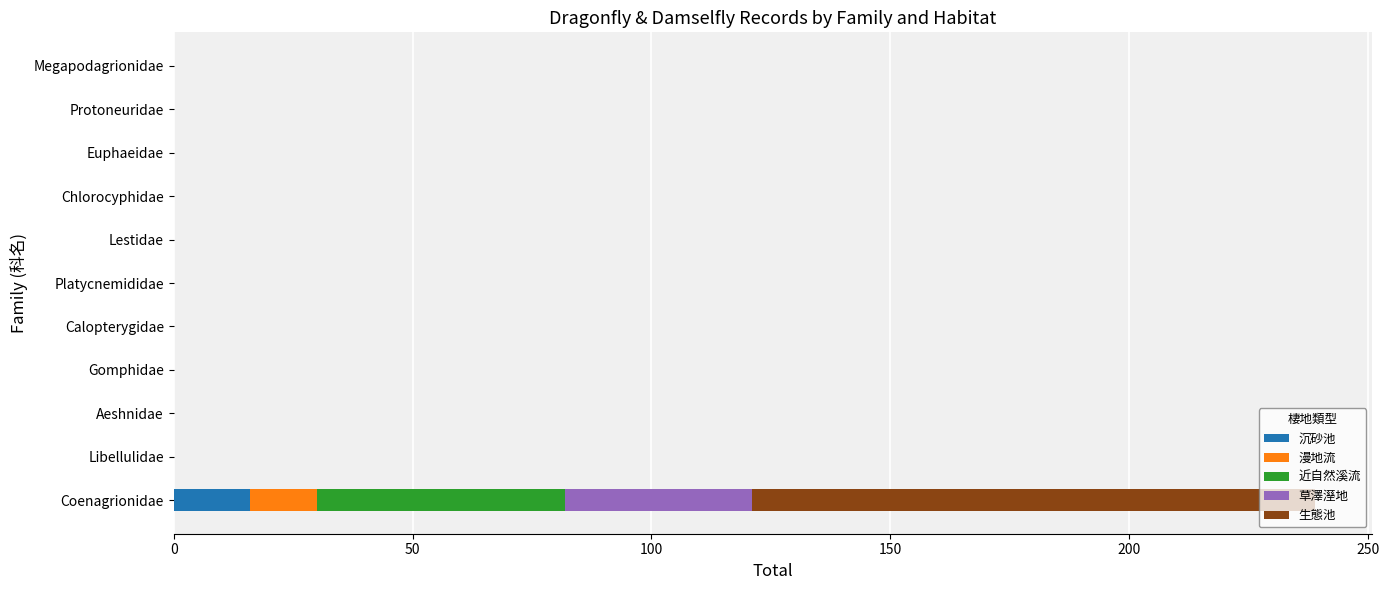

What are all the series names shown in the legend?

沉砂池, 漫地流, 近自然溪流, 草澤溼地, 生態池